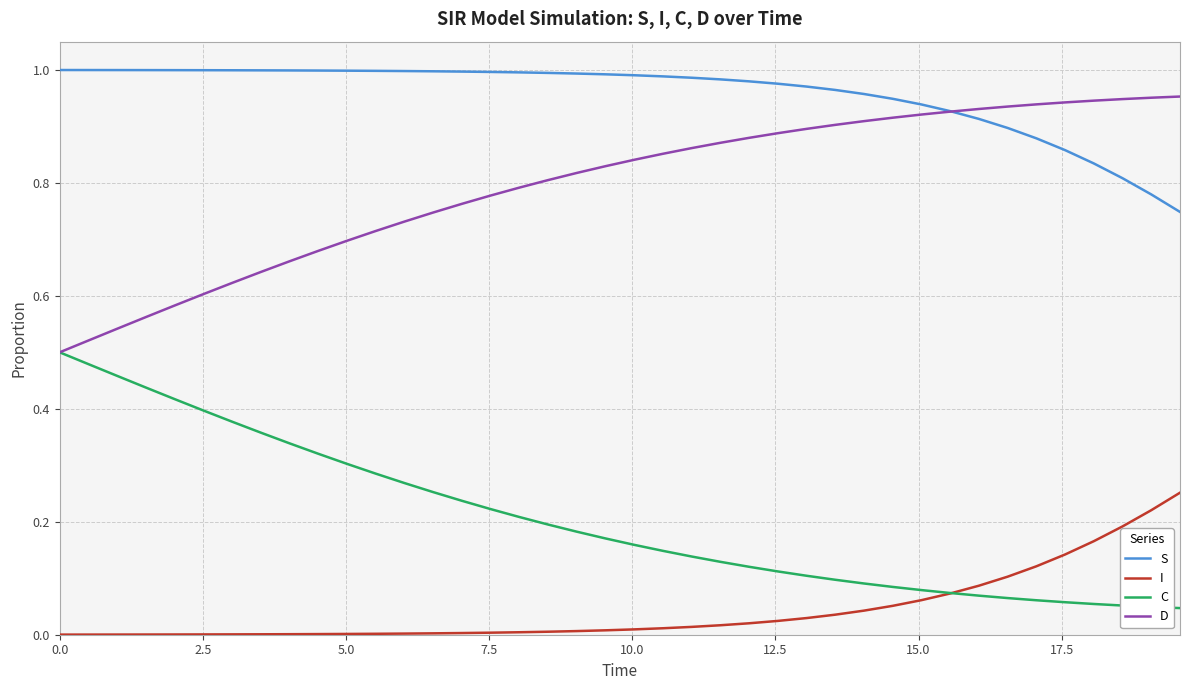

Count the C values in the range 0 to 1.

40